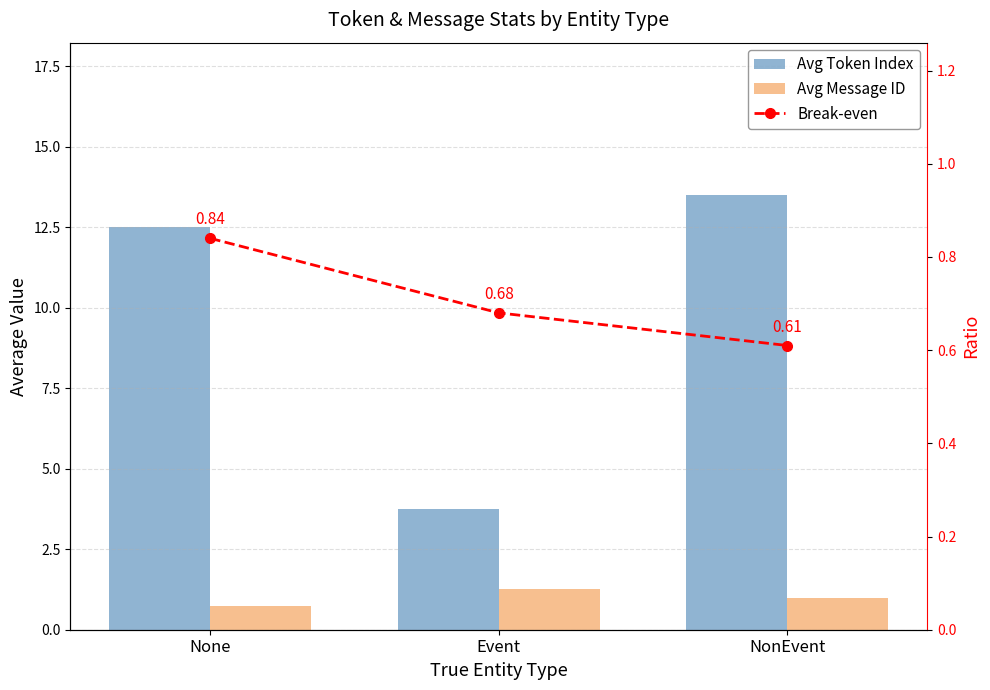

How many groups of bars are there?

3